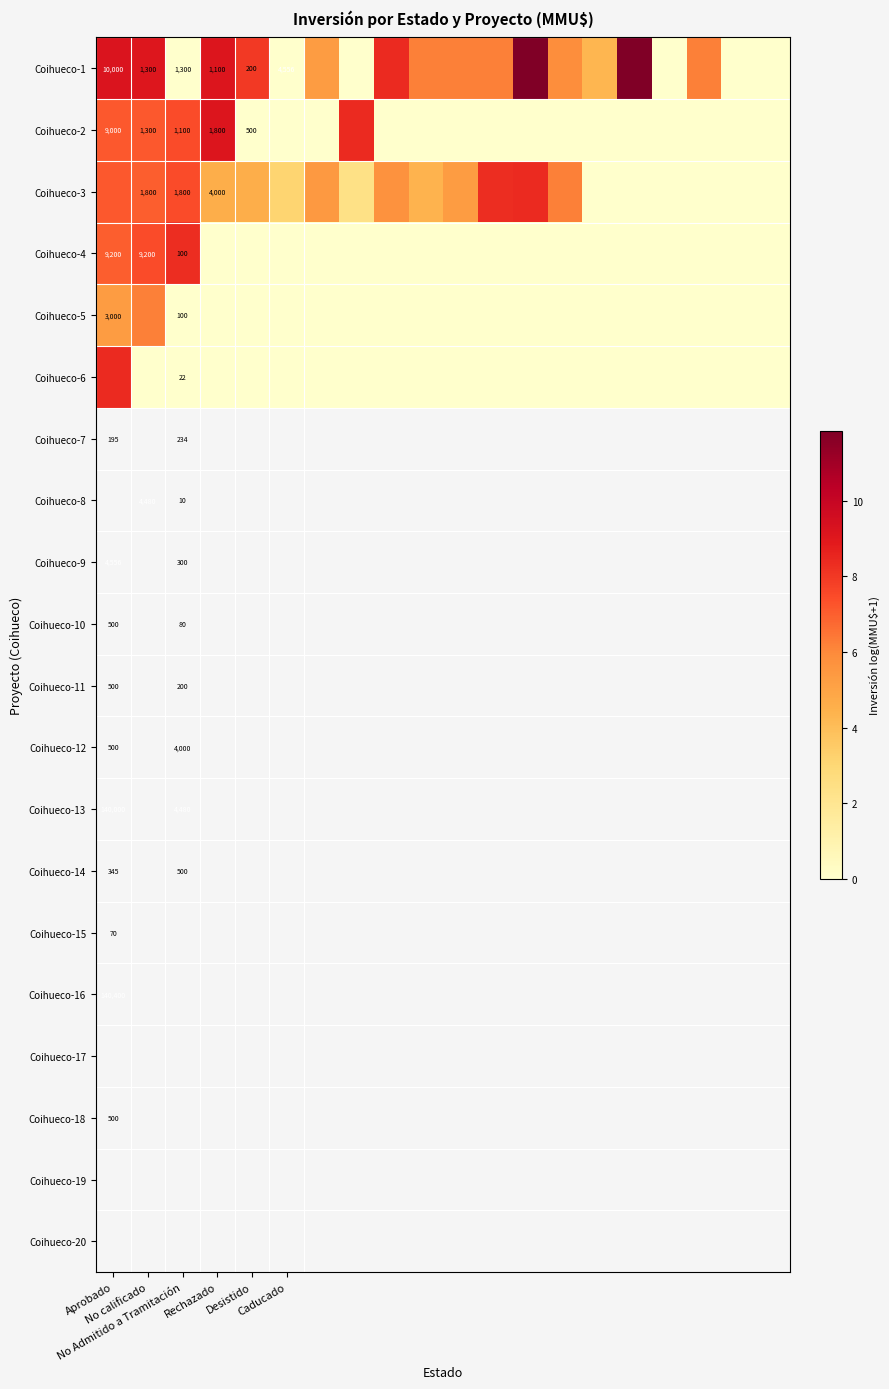

How many values in the Coihueco-1 series are below 6?

9